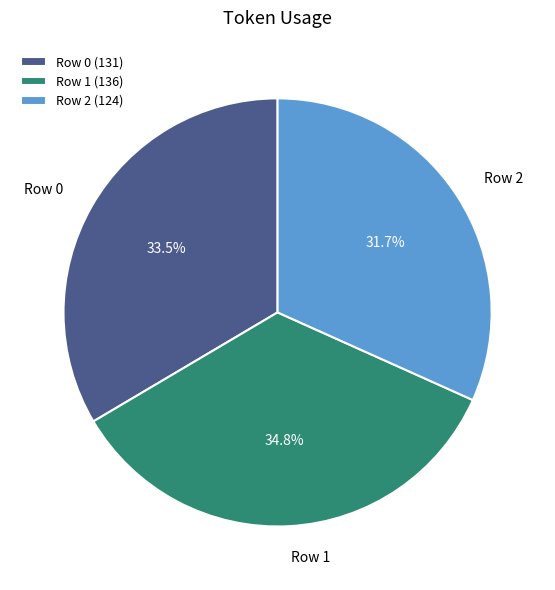

Approximately how many times larger is the value at Row 2 compared to Row 1?

0.9